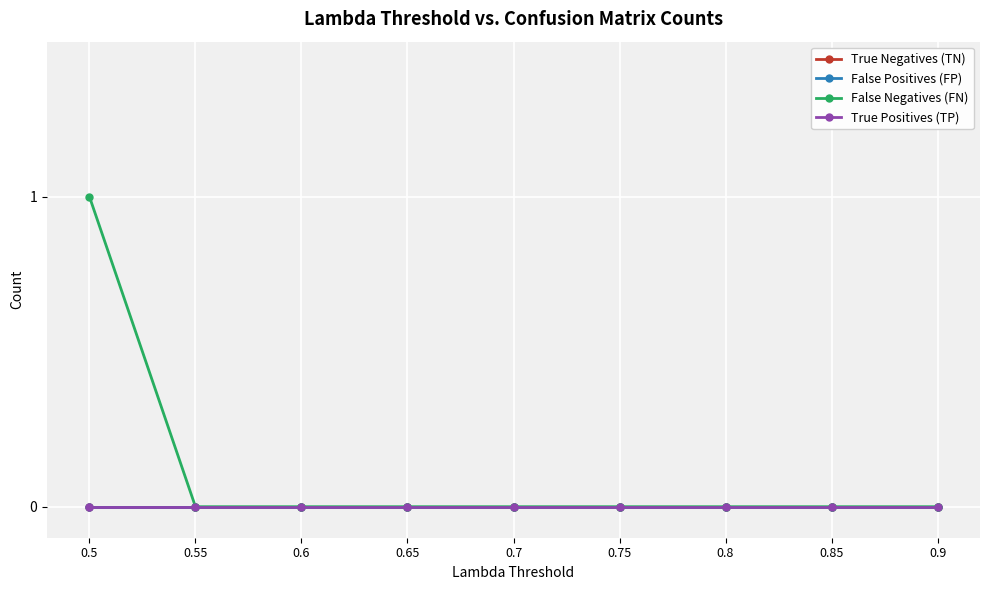

List the labels in order of False Negatives (FN) value, largest first.

0.5, 0.55, 0.6, 0.65, 0.7, 0.75, 0.8, 0.85, 0.9